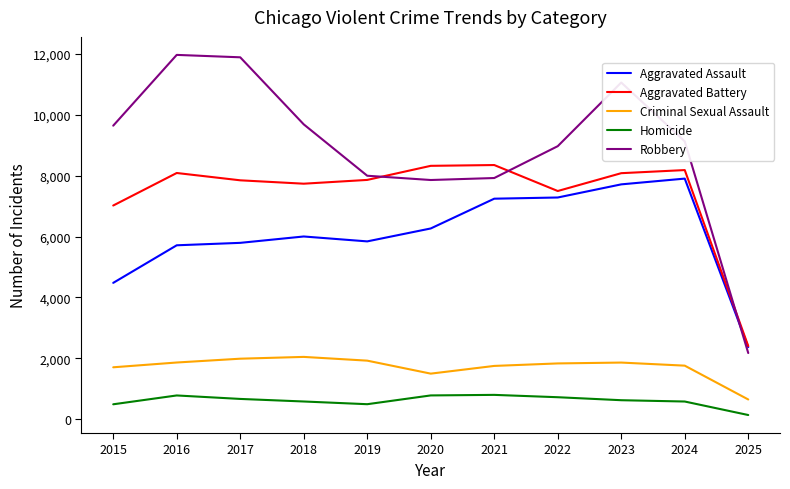

True or false: Aggravated Battery and Homicide cross at least once.

False